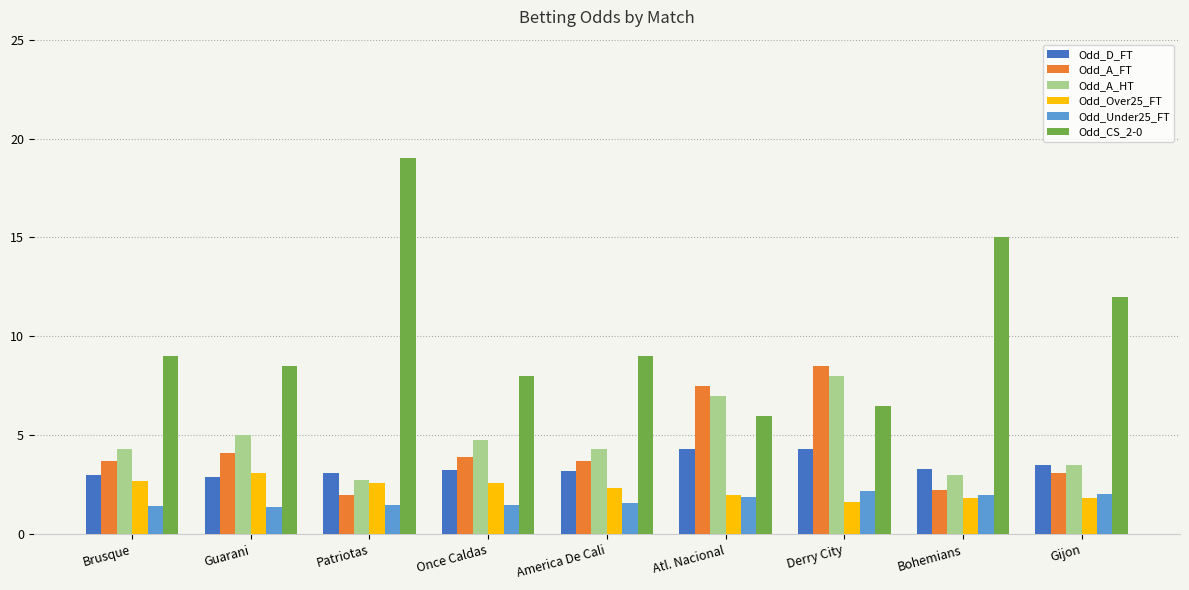

What is the total value across all series at Guarani?

24.9